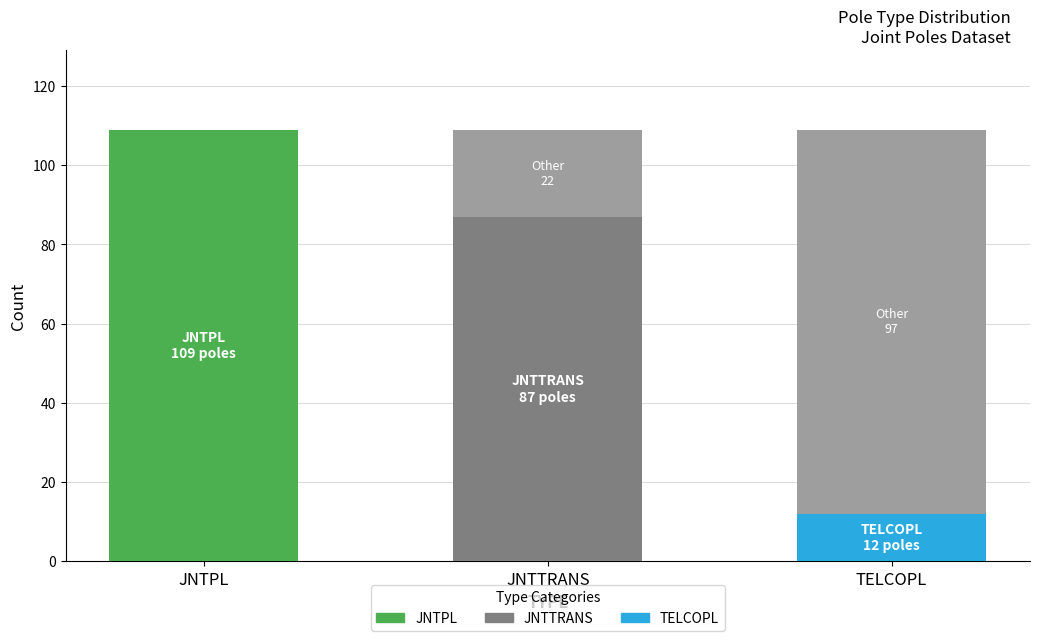

What is the total value across all series at JNTTRANS?

109